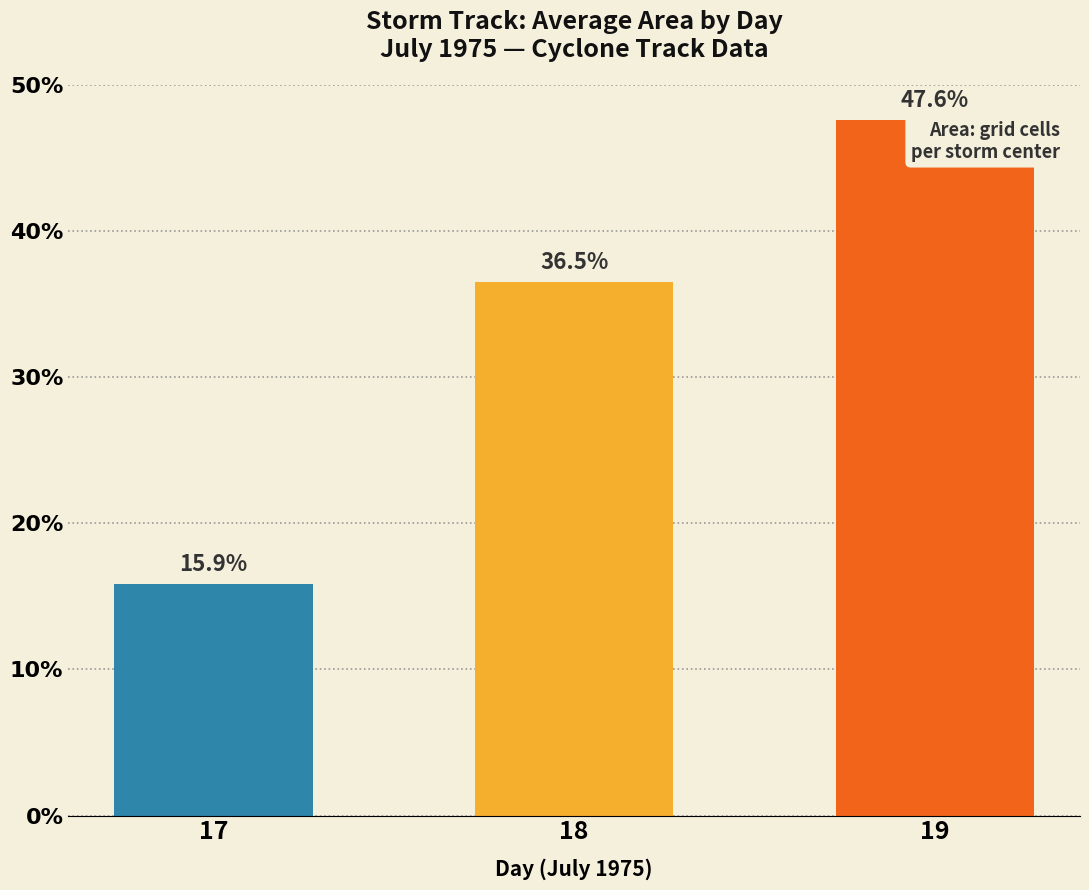

True or false: the data shows 27.6 at 17.

False